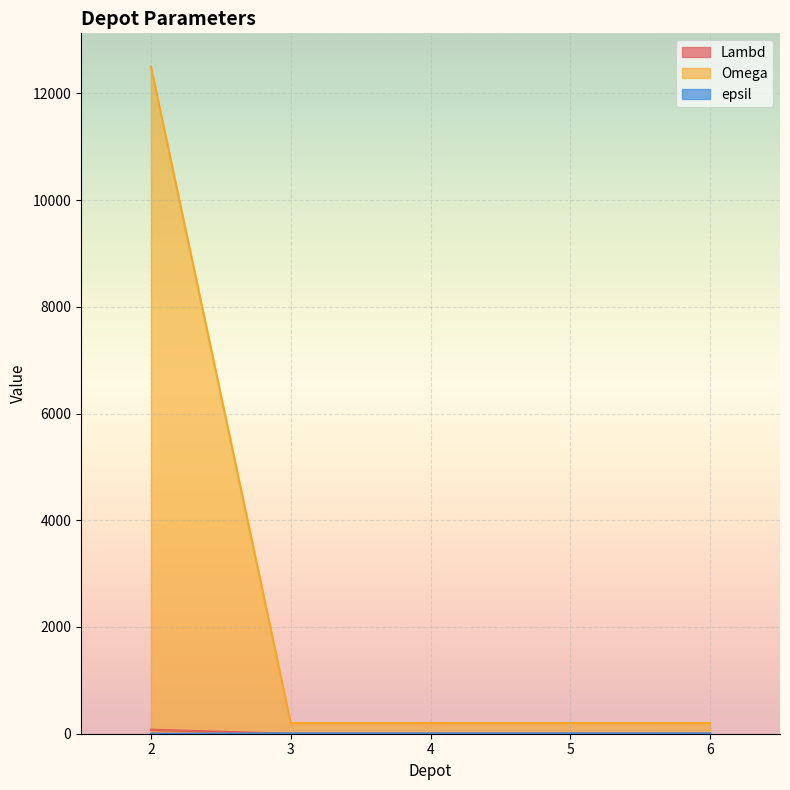

Does the chart display data point markers on the line(s)?

No